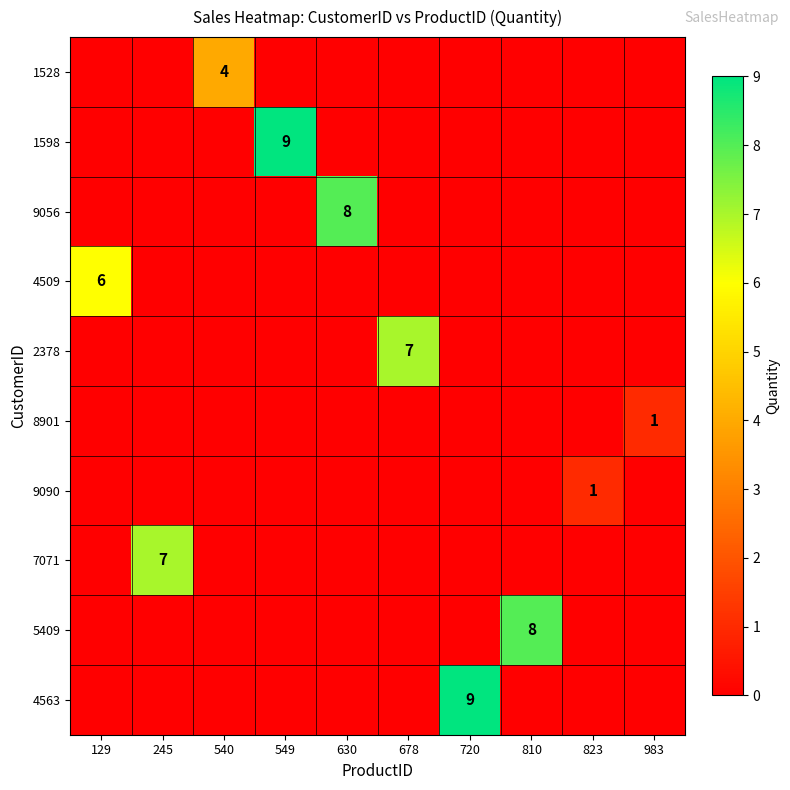

What is the greatest value displayed?

9